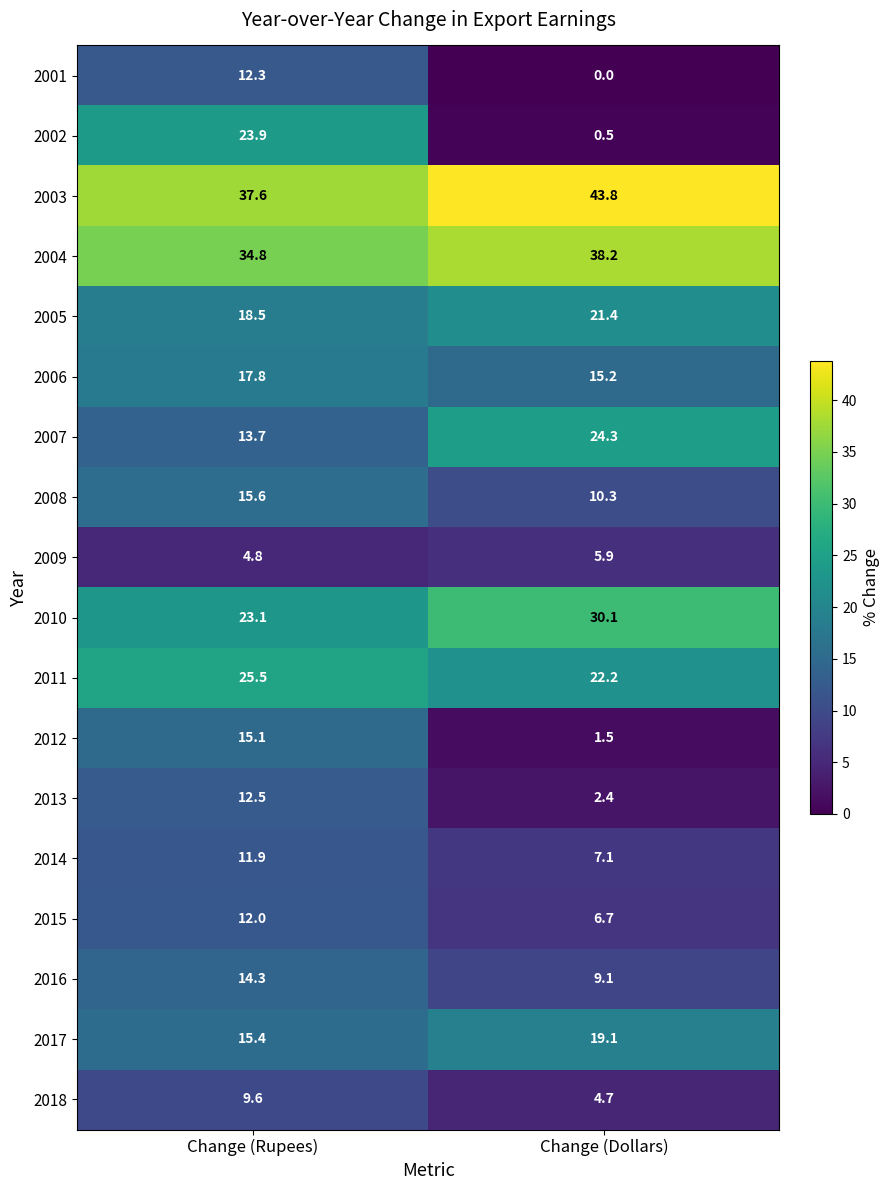

At which category is the sum across all series the highest?

Change (Rupees)